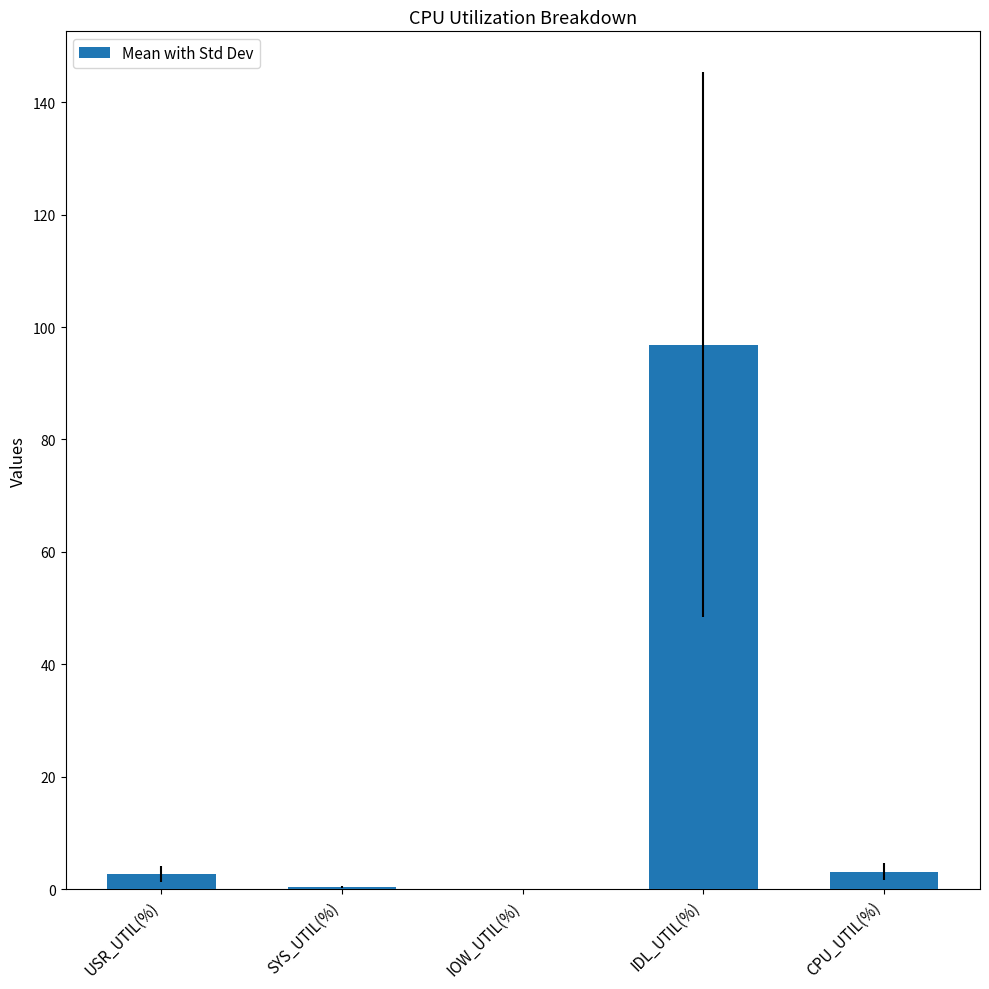

Where does the data first go above 2?

USR_UTIL(%)